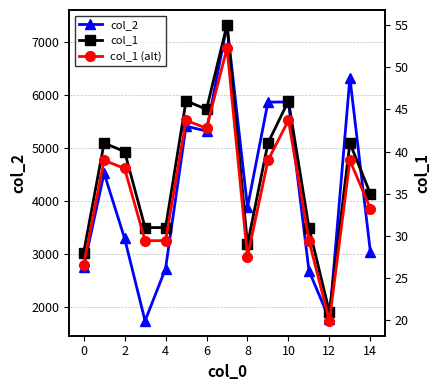

True or false: col_1 (alt) and col_1 intersect in this chart.

False